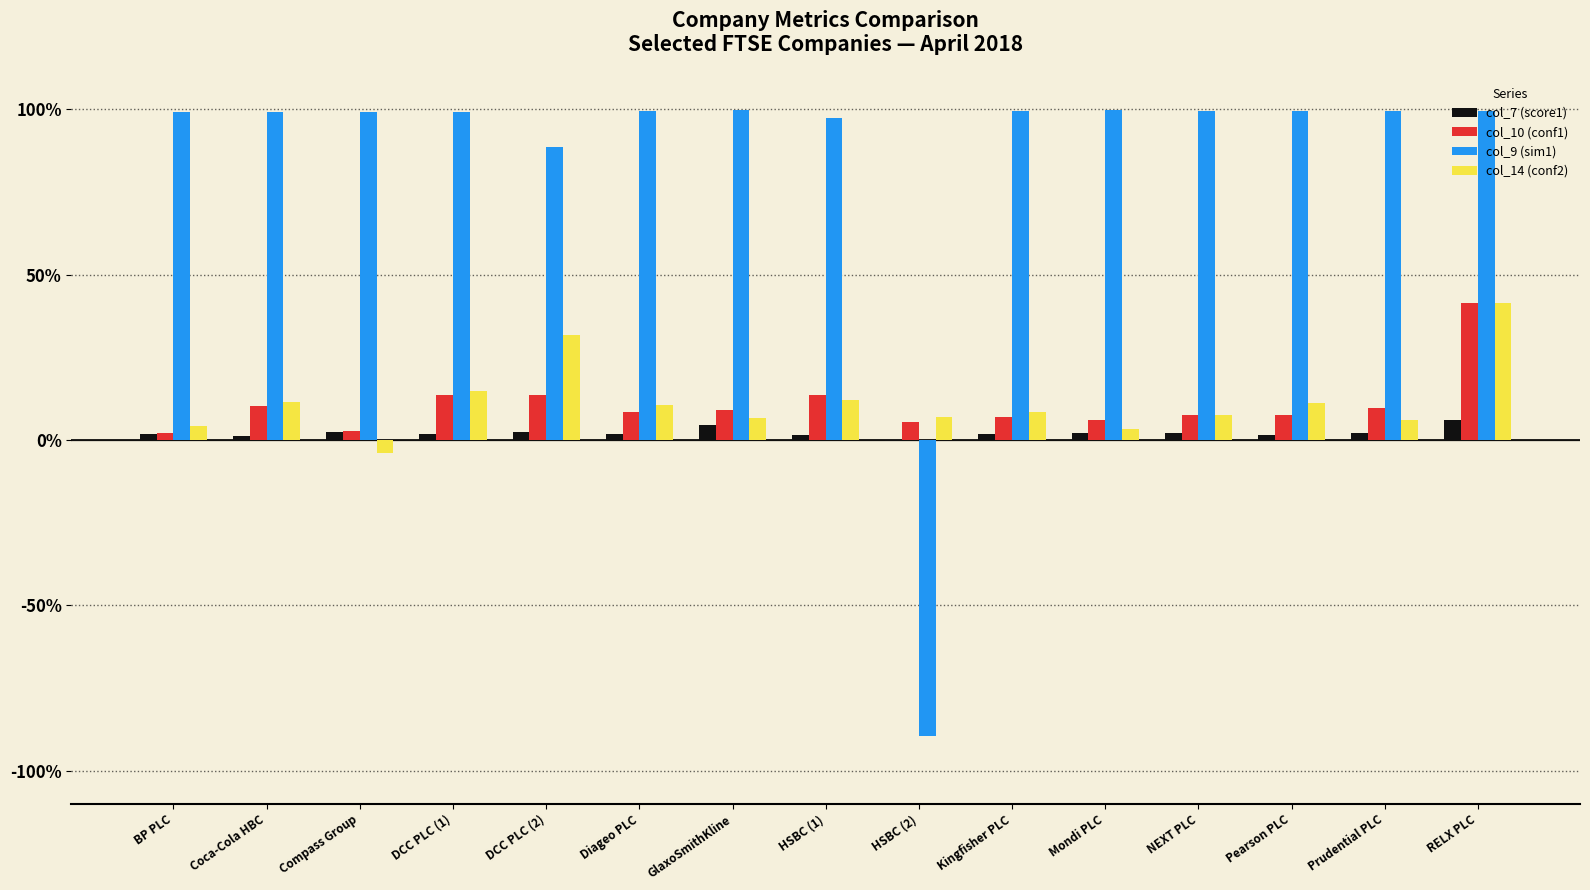

What are all the series names shown in the legend?

col_7 (score1), col_10 (conf1), col_9 (sim1), col_14 (conf2)